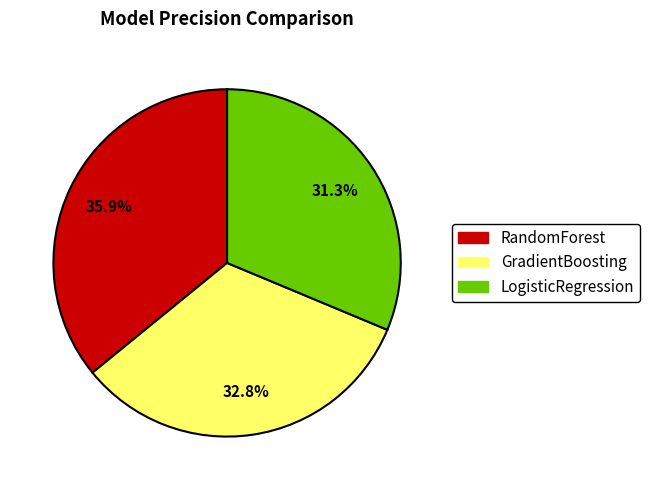

Count the number of slices in the pie.

3